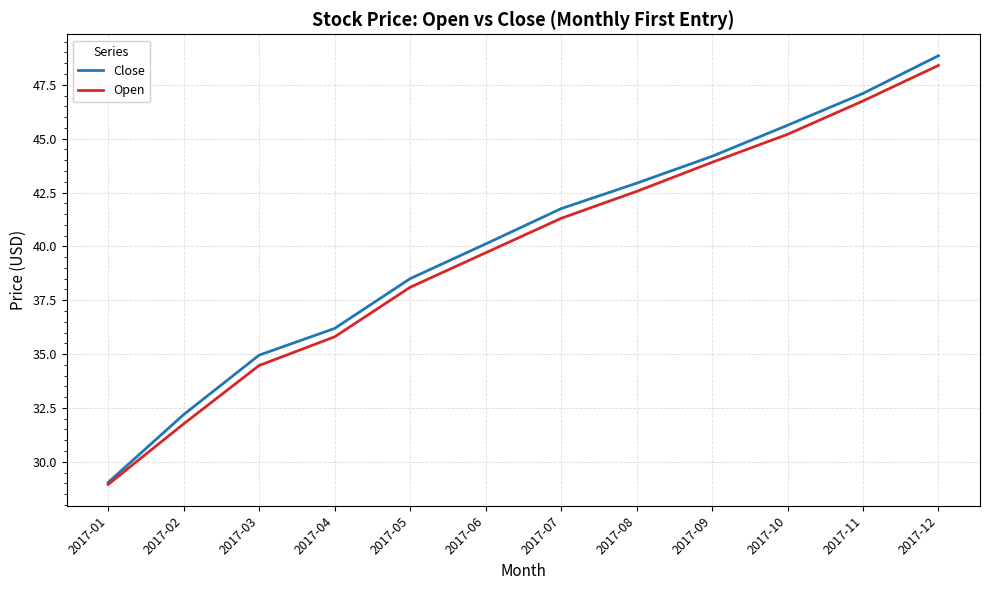

What is the sum of all Open values?

476.9